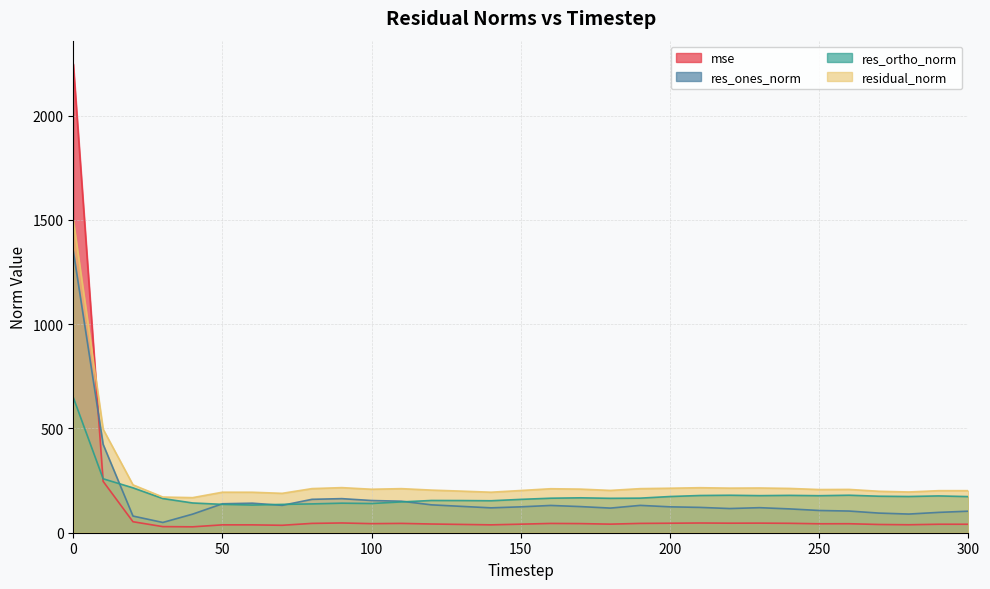

Rank the categories by res_ones_norm value from highest to lowest.

0, 10, 90, 80, 100, 110, 60, 50, 120, 70, 190, 160, 130, 170, 150, 200, 210, 230, 140, 180, 220, 240, 250, 260, 300, 290, 270, 280, 40, 20, 30